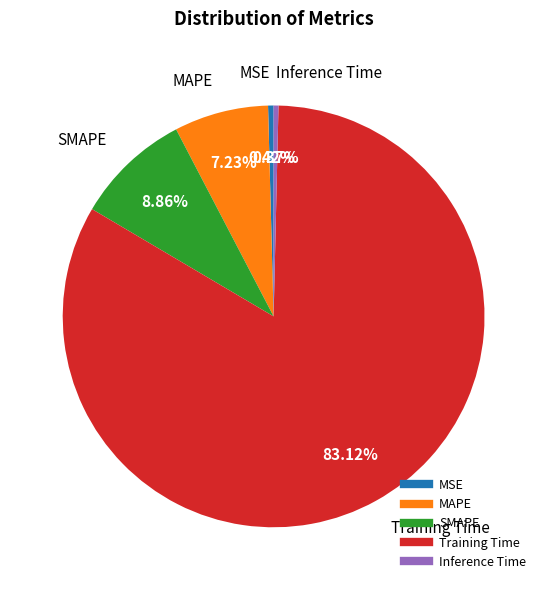

What is the largest slice in the pie chart?

Training Time